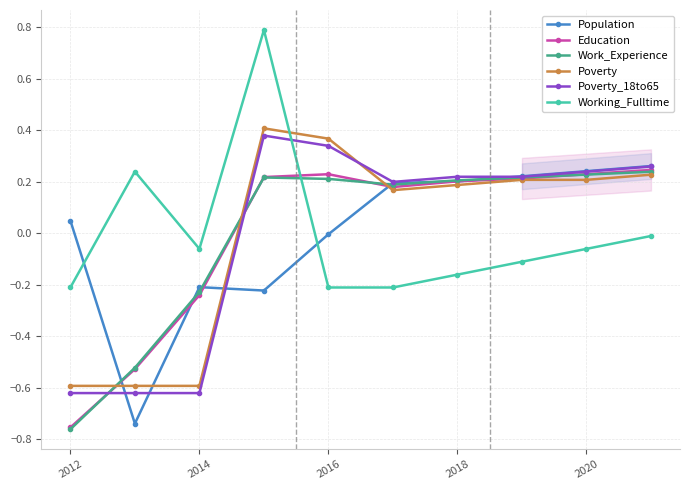

How many values in Work_Experience are above zero?

7